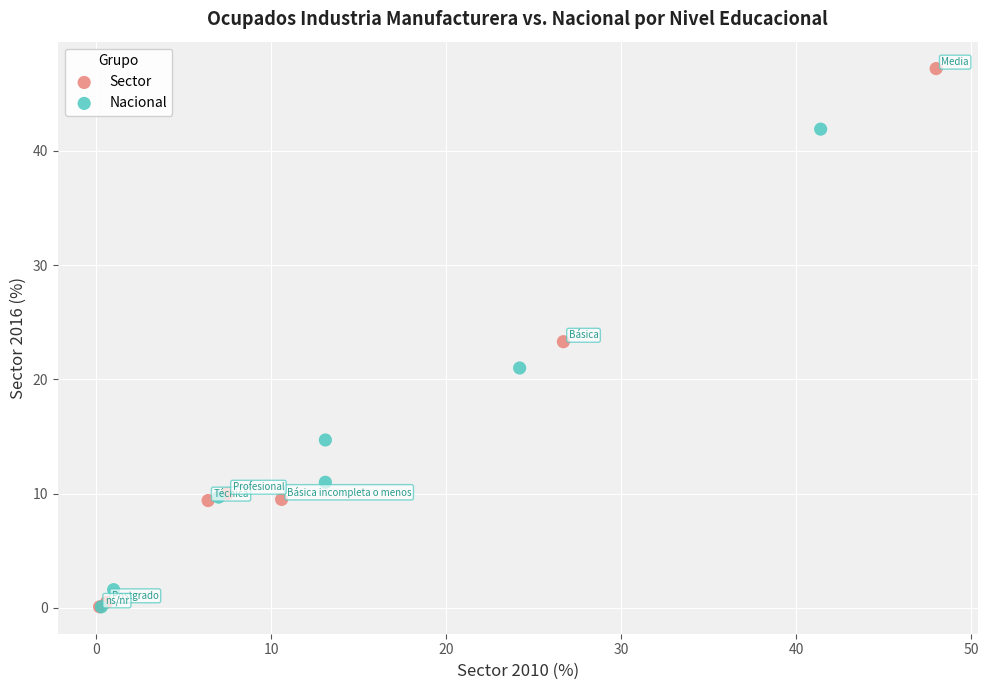

Which series reaches the maximum Y coordinate?

Sector